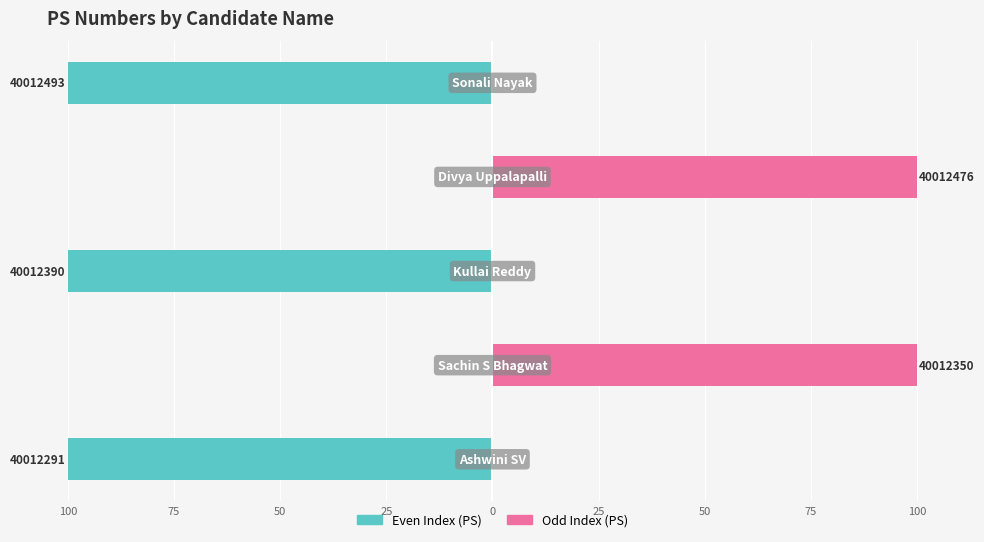

How many positive values does the Odd Index (PS) series have?

2